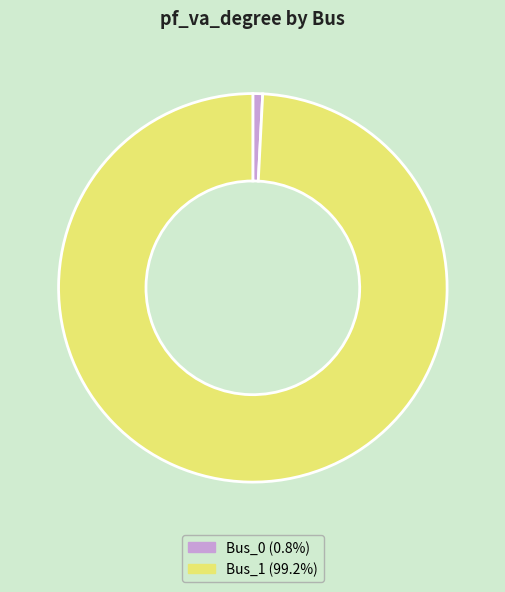

Does Bus_0 (0.8%) represent more than half of the total?

No